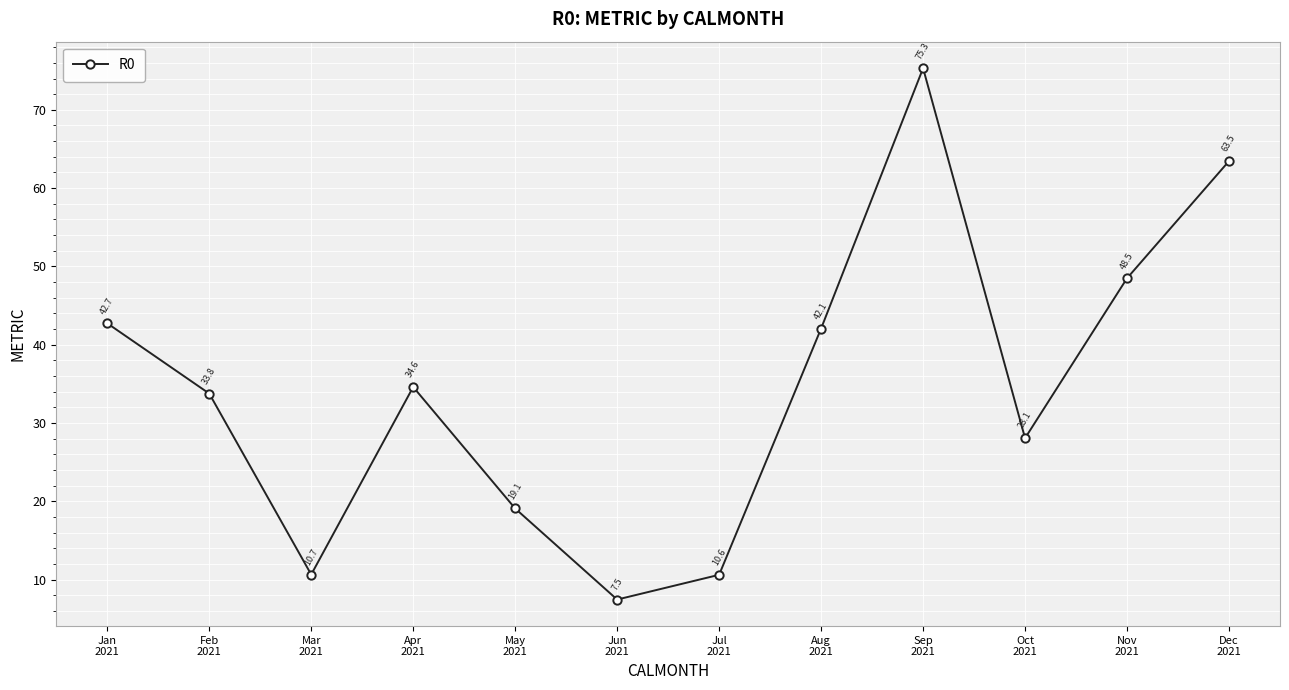

Reading left to right, extract all data points from this chart.

Jan
2021=42.7	Feb
2021=33.8	Mar
2021=10.7	Apr
2021=34.6	May
2021=19.1	Jun
2021=7.5	Jul
2021=10.6	Aug
2021=42.1	Sep
2021=75.3	Oct
2021=28.1	Nov
2021=48.5	Dec
2021=63.5